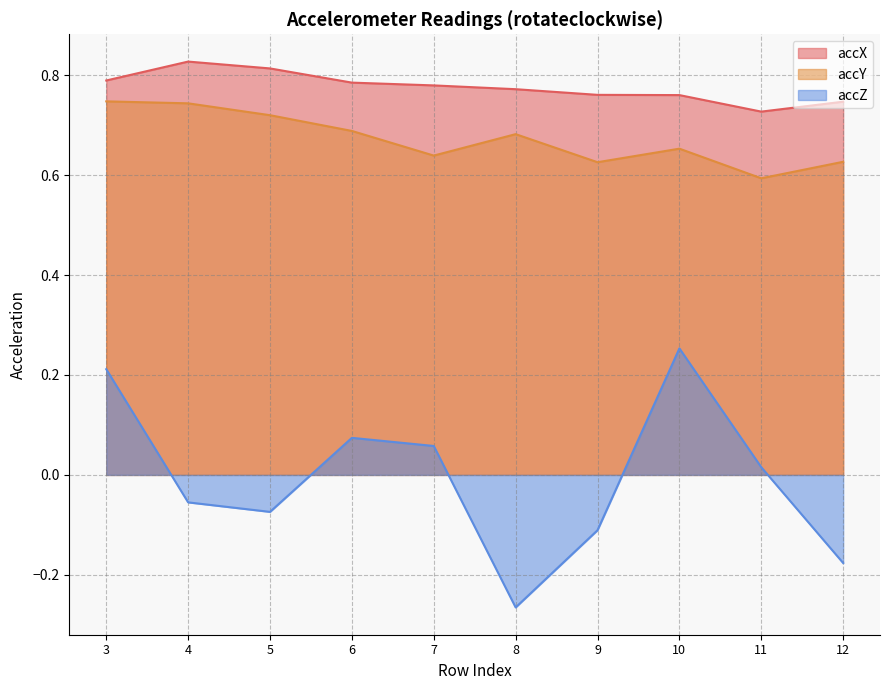

Rank the series at 4 from highest to lowest value.

accX, accY, accZ